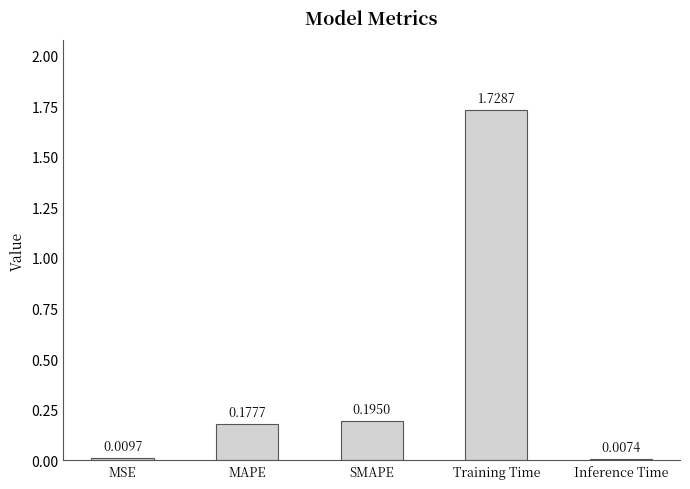

How many categories are shown in the chart?

5